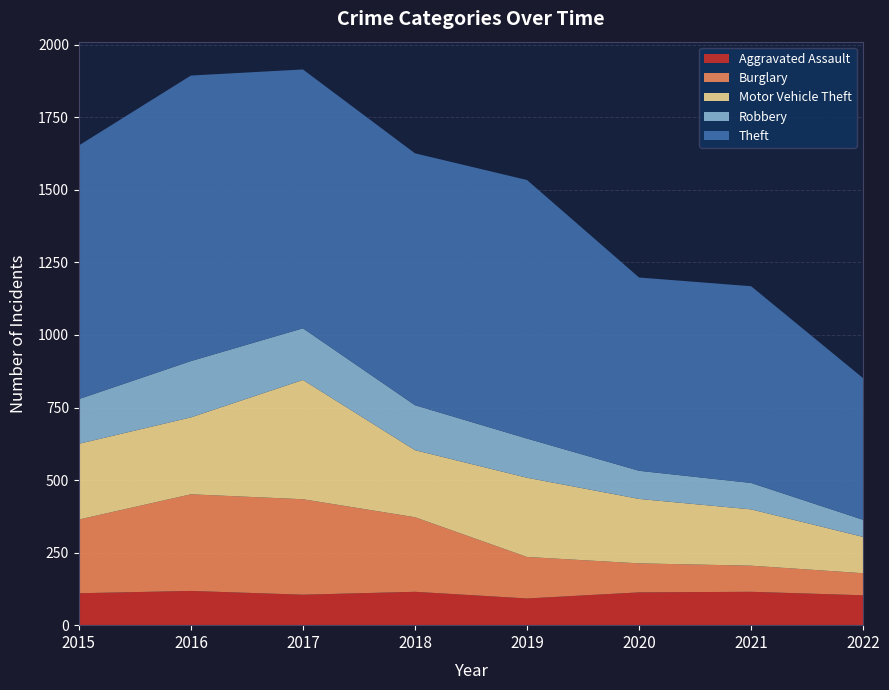

Reading left to right, what are all the values shown in this chart?

Aggravated Assault: 2015=110	2016=118	2017=105	2018=115	2019=92	2020=113	2021=115	2022=103
Burglary: 2015=254	2016=333	2017=329	2018=257	2019=143	2020=100	2021=90	2022=76
Motor Vehicle Theft: 2015=261	2016=265	2017=411	2018=231	2019=273	2020=222	2021=194	2022=125
Robbery: 2015=154	2016=194	2017=178	2018=155	2019=135	2020=97	2021=91	2022=59
Theft: 2015=874	2016=984	2017=892	2018=868	2019=891	2020=666	2021=678	2022=488